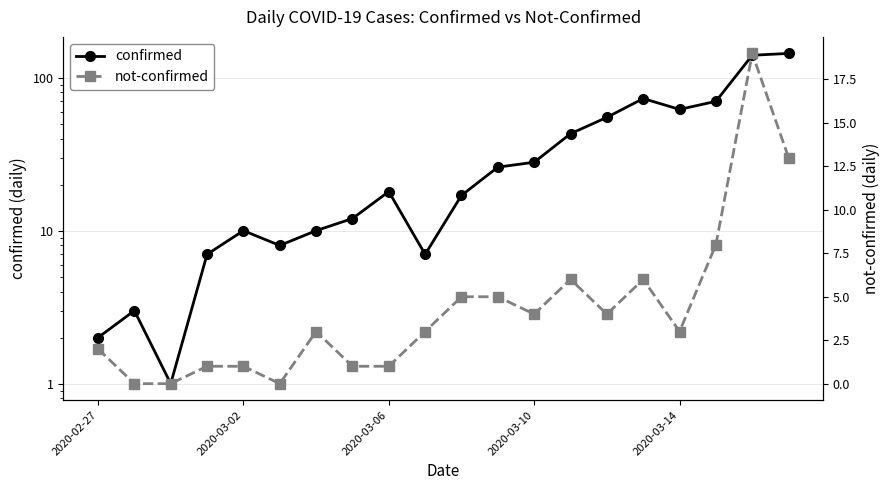

Which has a higher value, 18 or 19?

19